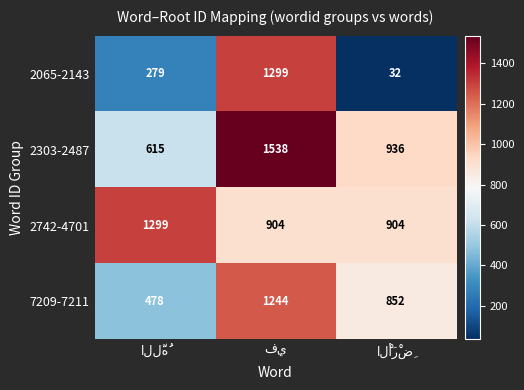

Which series has the widest spread of values?

2065-2143